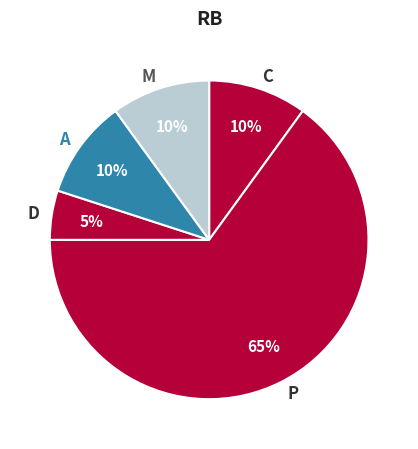

To the nearest percent, what percentage of the pie is D?

5%